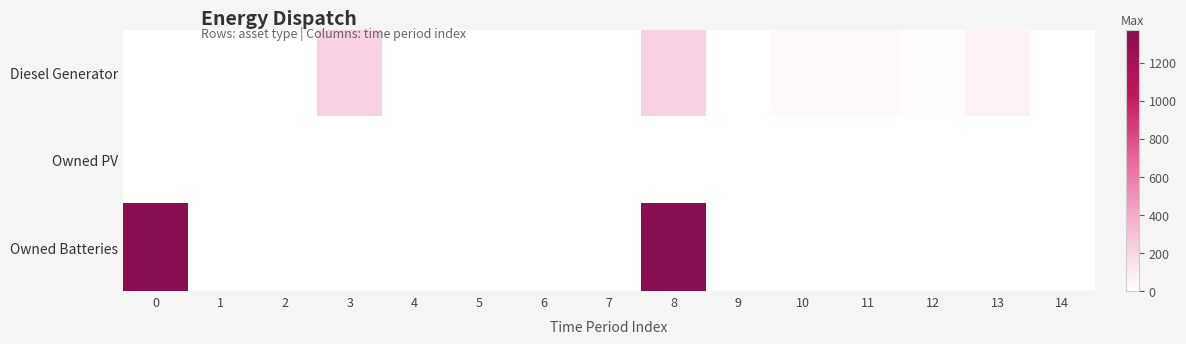

Between 10 and 11, which is larger?

11